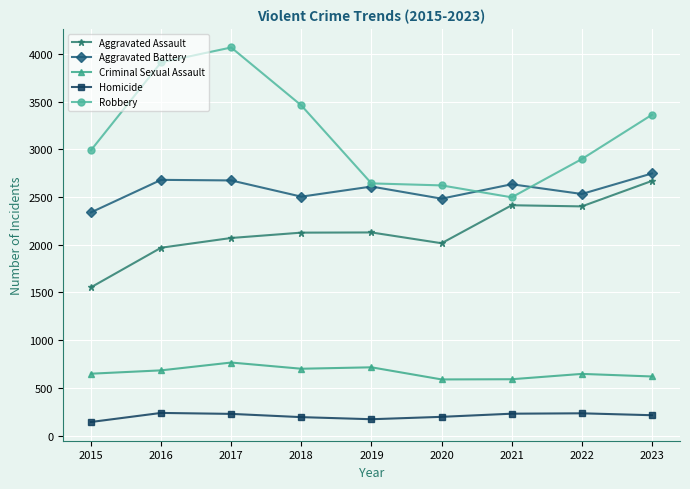

True or false: Robbery and Homicide cross at least once.

False